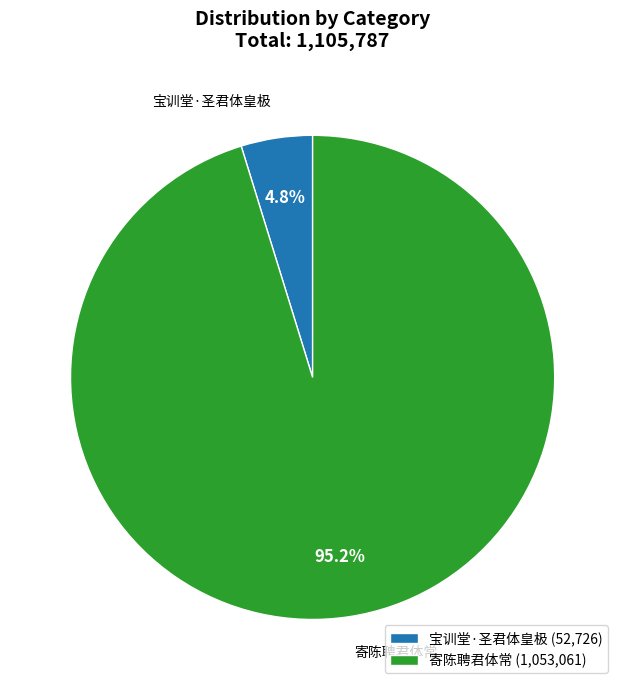

What is the ratio of the value at 宝训堂·圣君体皇极 to the value at 寄陈聘君体常?

0.1